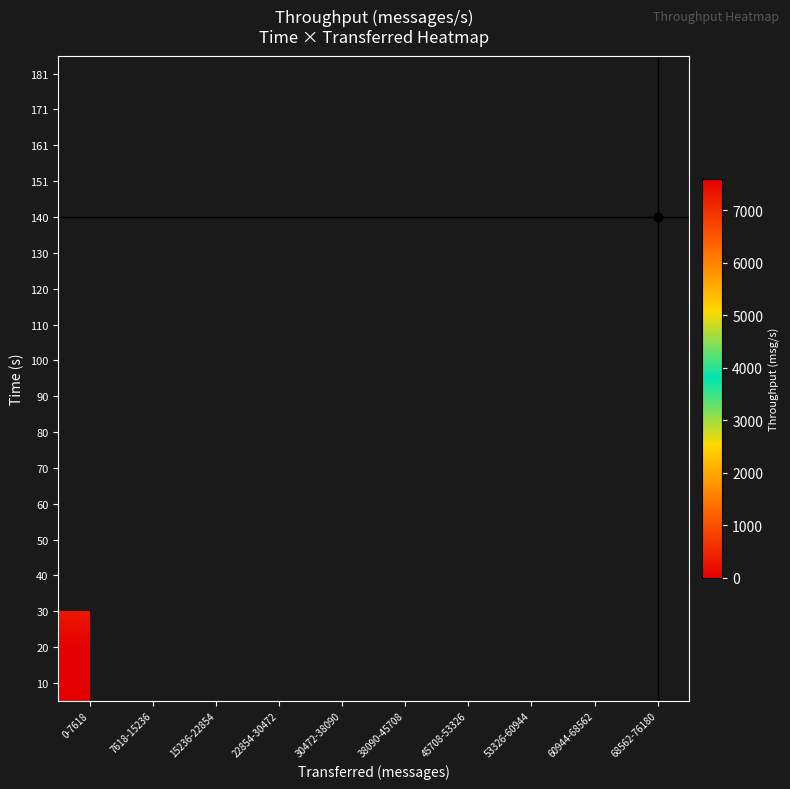

What is the maximum value shown in the chart?

7599.0